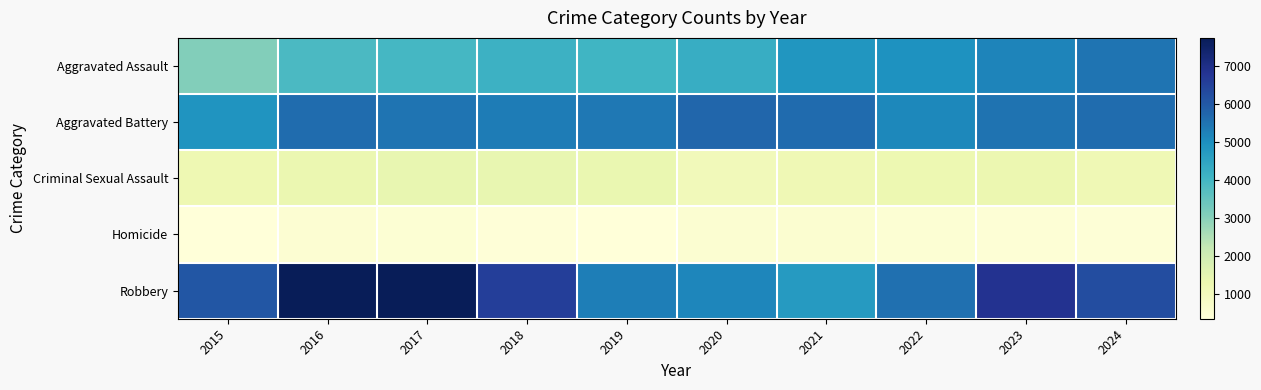

List the series in order of their peak value, highest first.

Robbery, Aggravated Battery, Aggravated Assault, Criminal Sexual Assault, Homicide